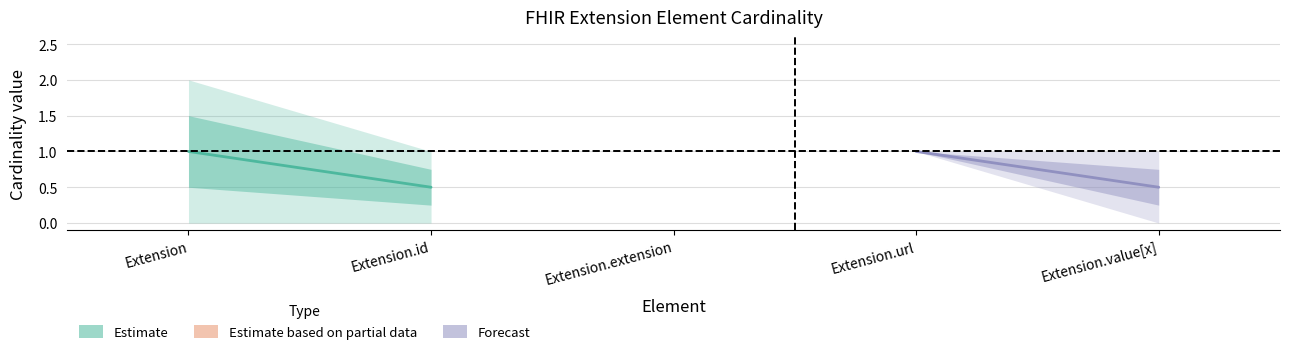

At which category is the sum across all series the highest?

Extension